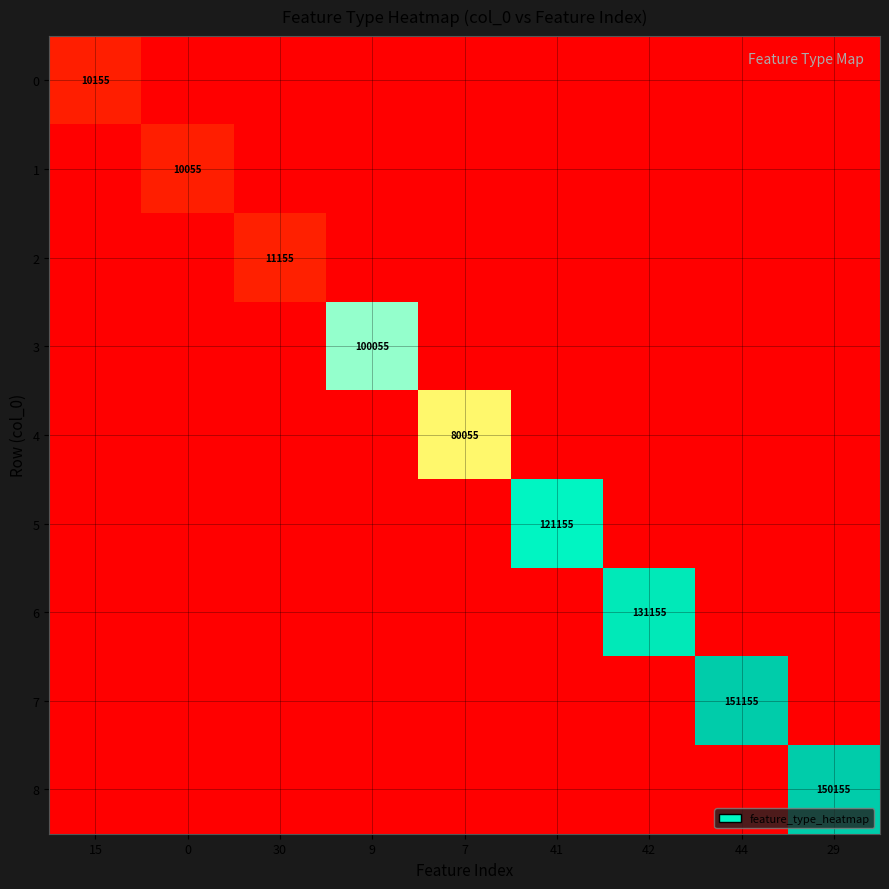

Is it true that 5 equals 39813 at 41?

False